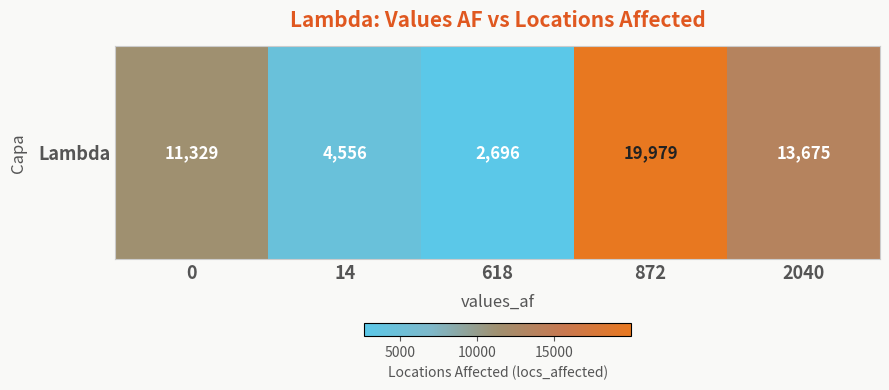

Reading right to left, transcribe all the data shown in this chart.

13675	19979	2696	4556	11329